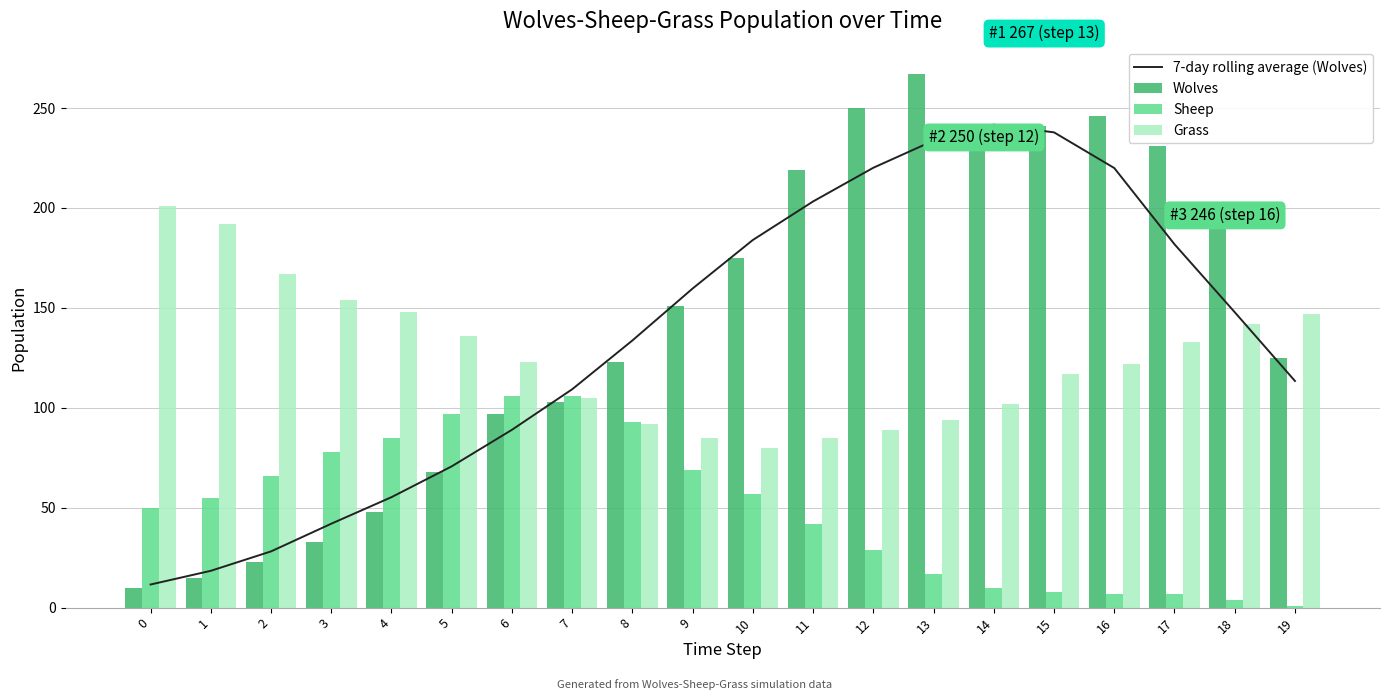

Which category has the highest value in the 7-day rolling average (Wolves) series?

14